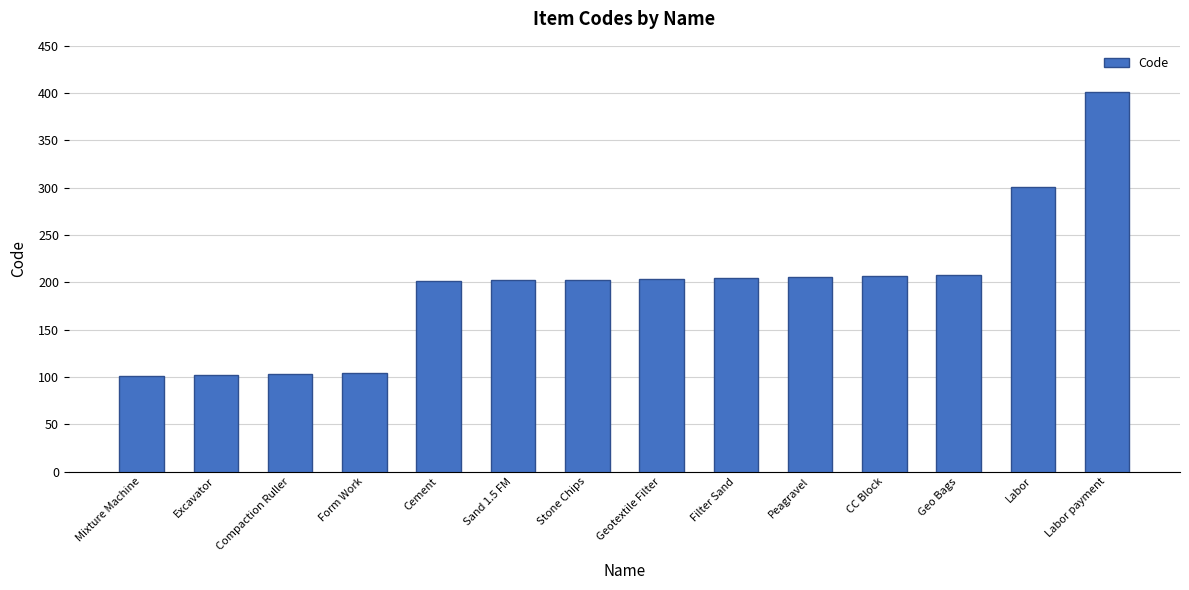

True or false: the data shows 266 at Cement.

False